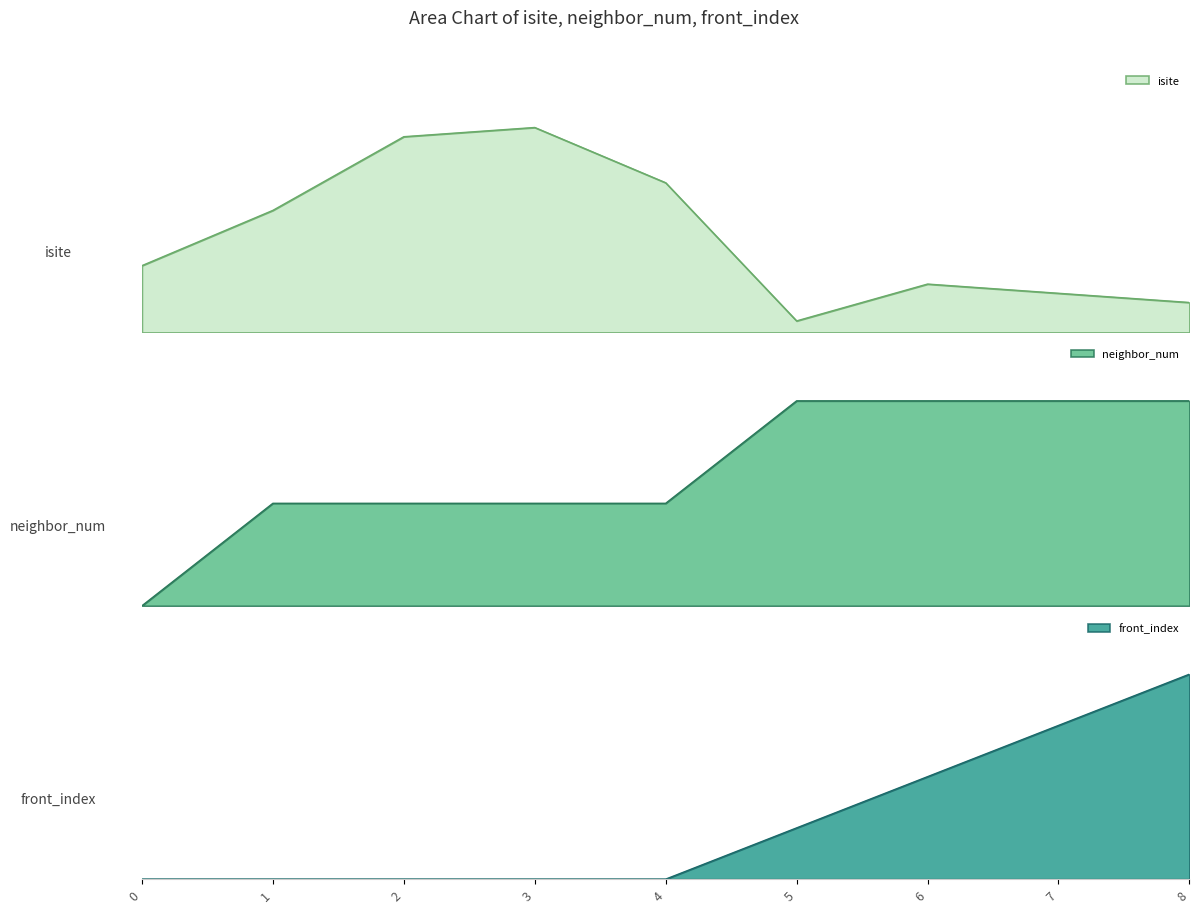

The isite series shows 145 at 3. True or false?

False